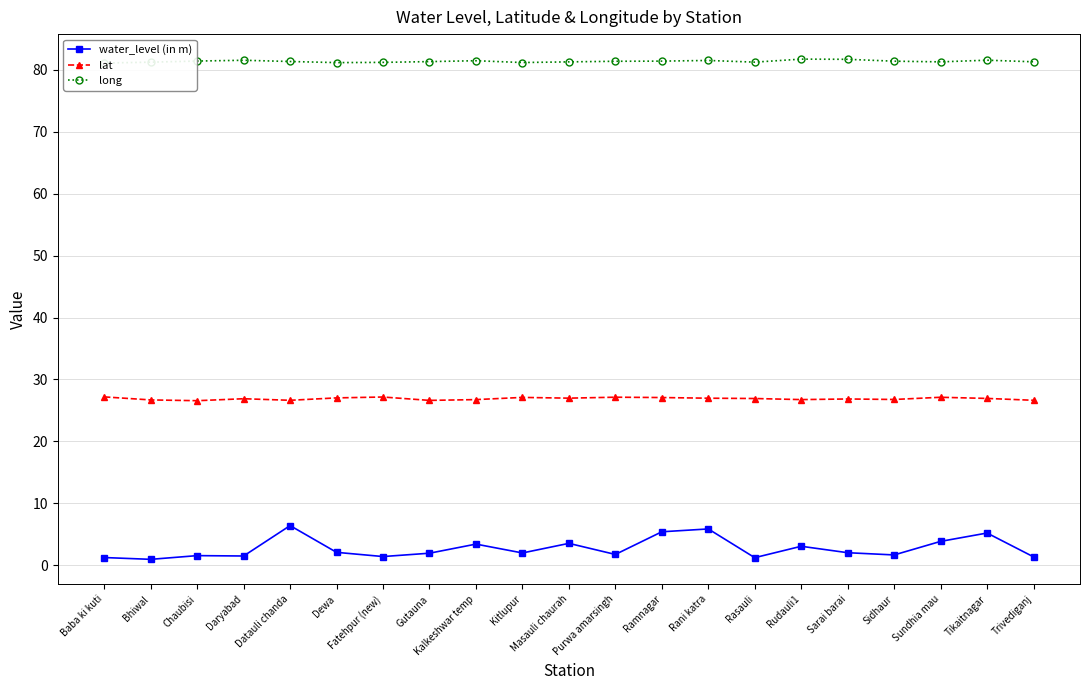

True or false: lat and long cross at least once.

False